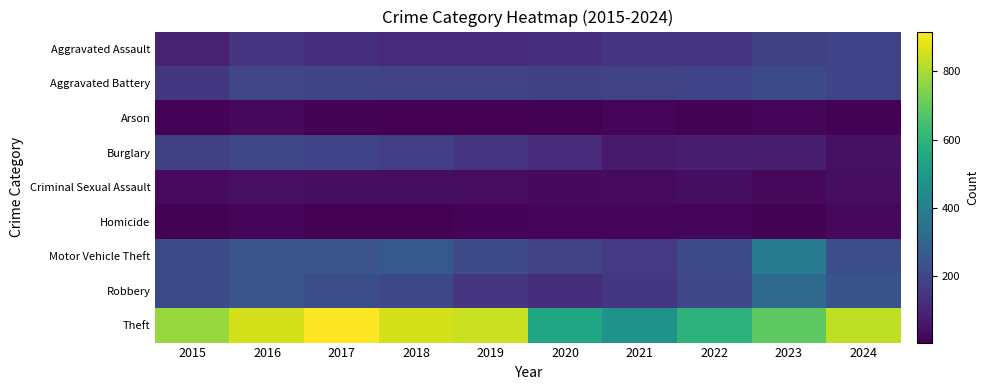

Between 2016 and 2020, which series saw the biggest shift?

Theft